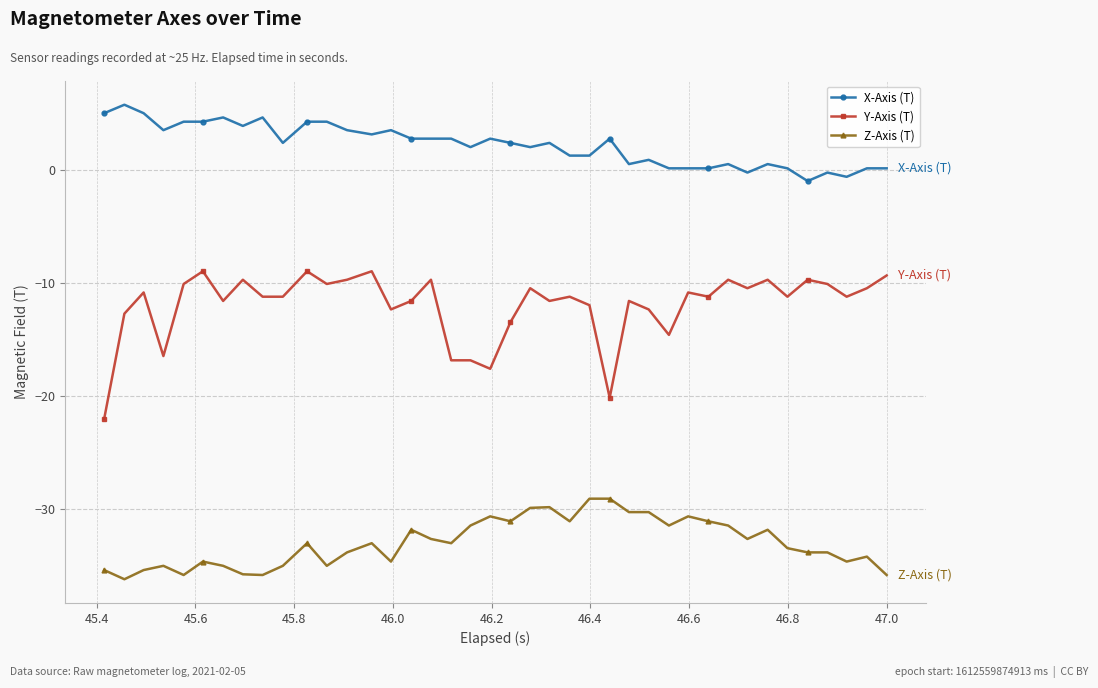

Which series has the largest total across all categories?

X-Axis (T)